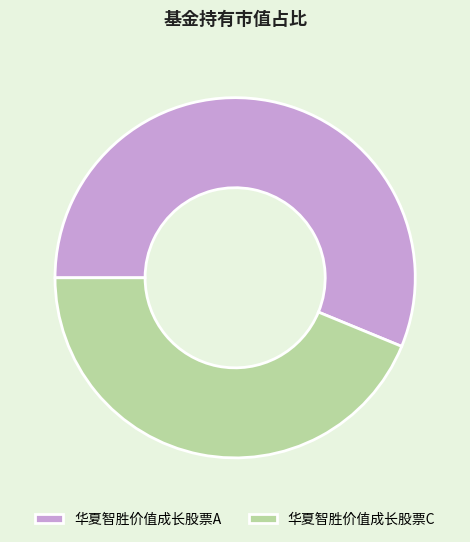

Do 华夏智胜价值成长股票A and 华夏智胜价值成长股票C together represent more than half of the pie?

Yes